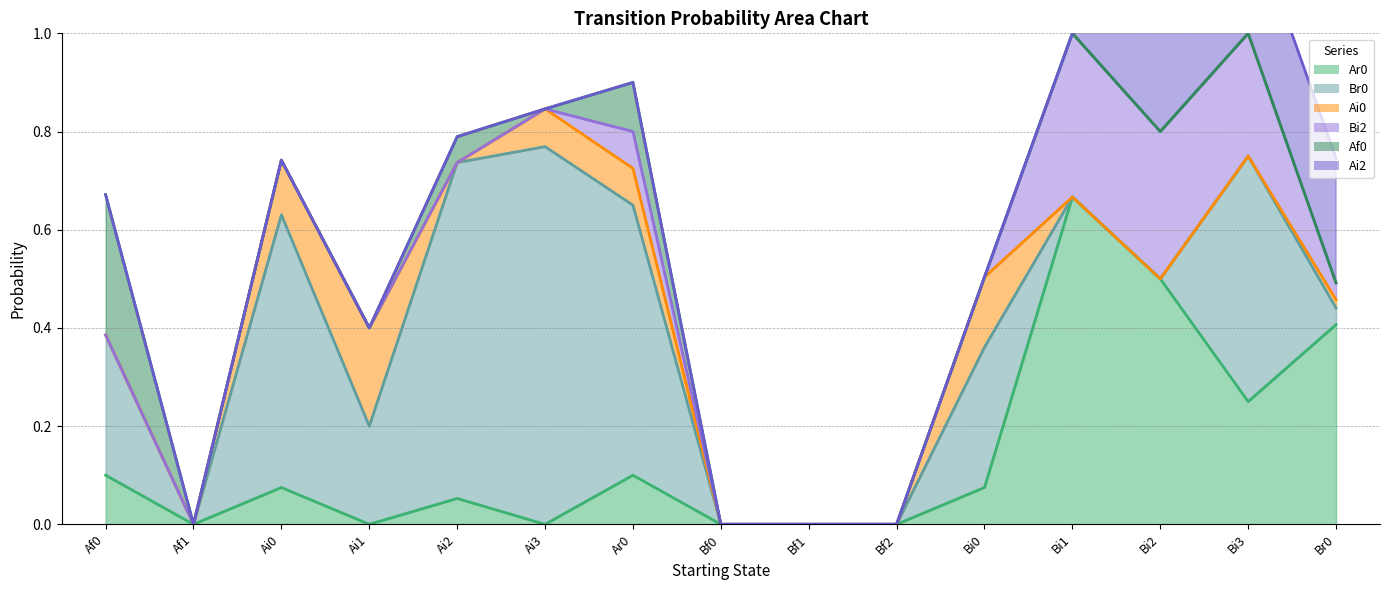

Which series changed the most between Ar0 and Bi2?

Br0